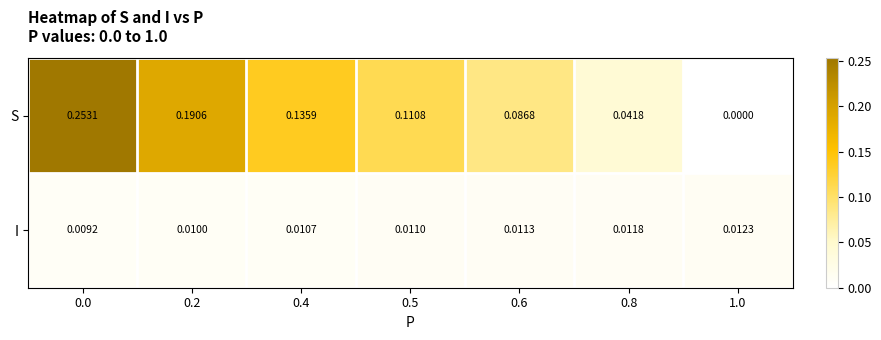

Which series changed the most between 0.6 and 0.8?

S